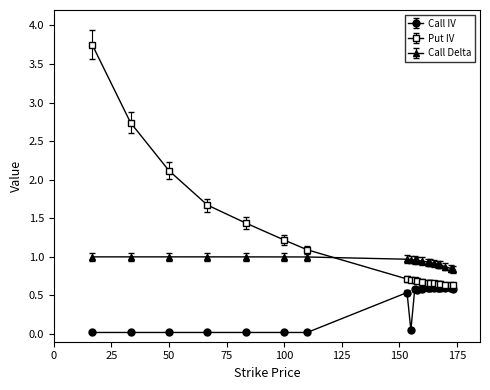

True or false: Call IV and Put IV cross at least once.

False